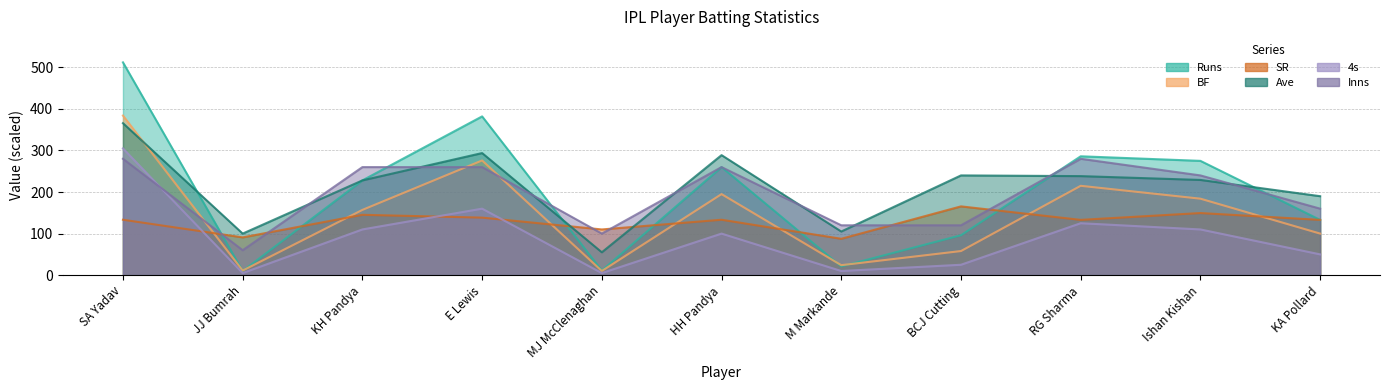

How many series are shown in this chart?

6